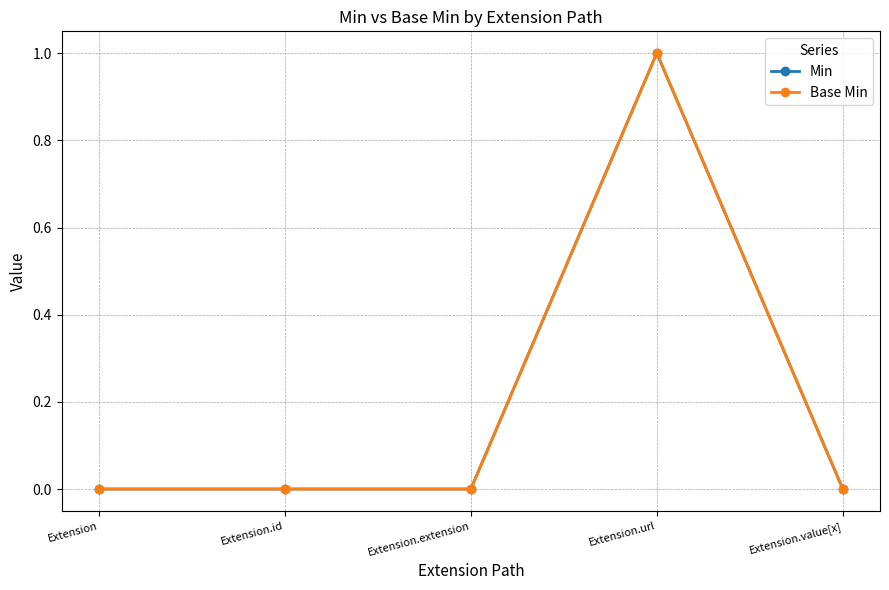

Does the chart have visible grid lines?

Yes